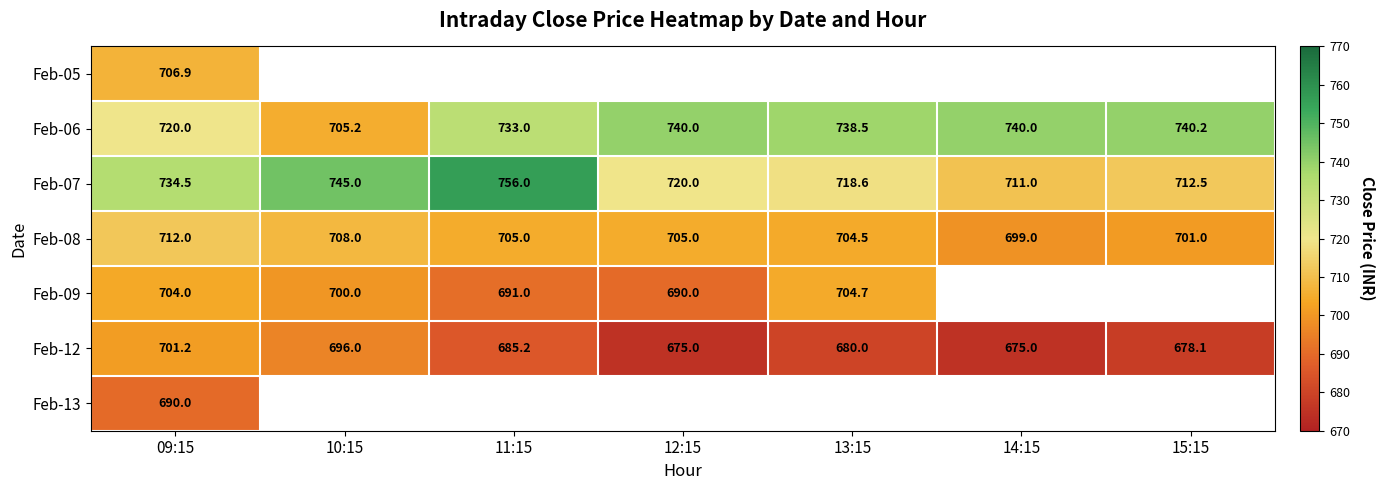

Between 11:15 and 15:15, which series saw the biggest shift?

Feb-07